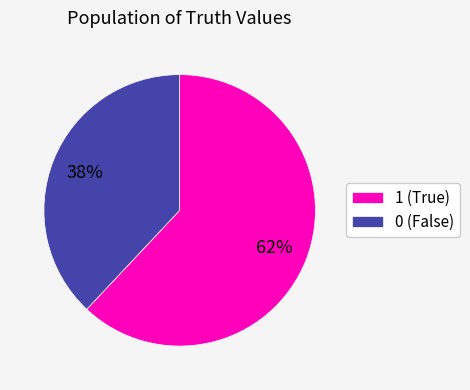

To the nearest percent, what percentage of the pie is 0?

38%